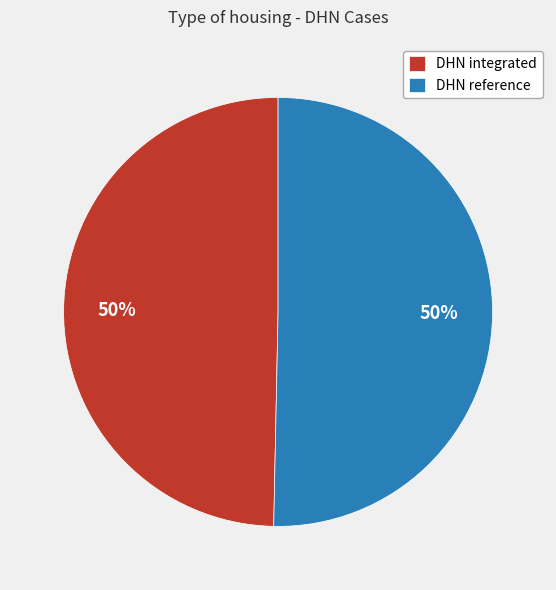

Approximately how many times larger is the value at DHN reference compared to DHN integrated?

1.0